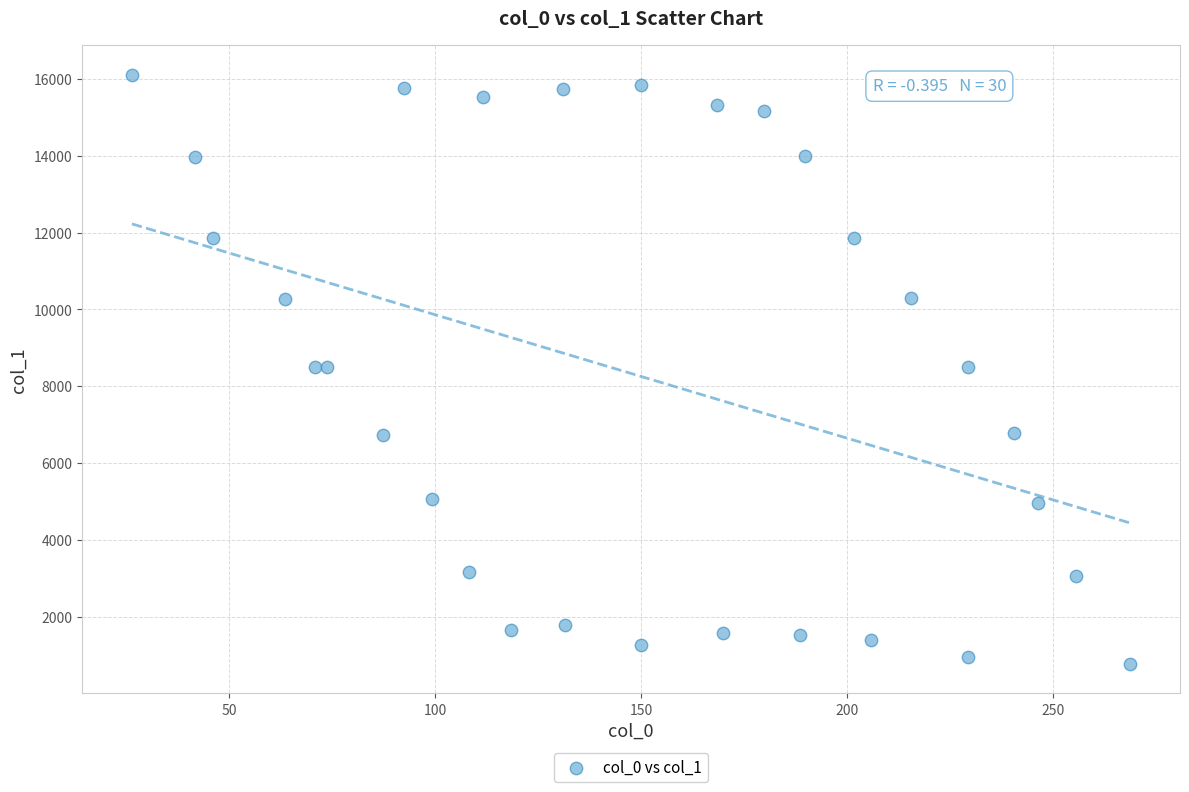

What is the range of Y values (max minus min)?

15344.0